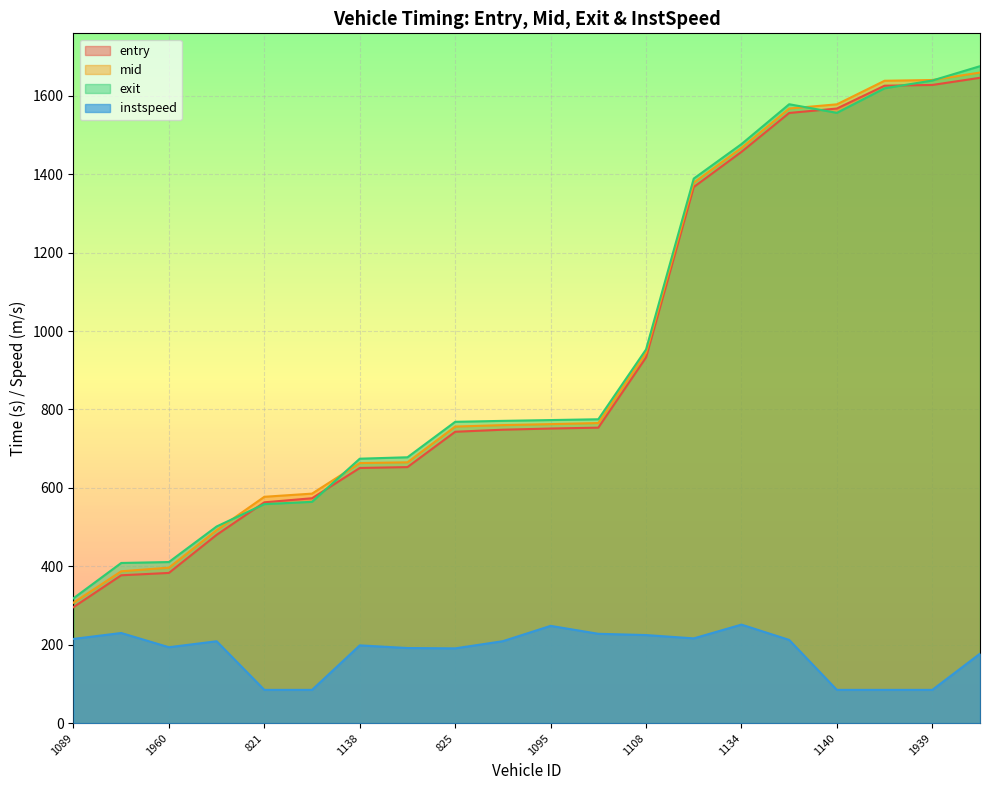

Which series has the widest spread of values?

exit